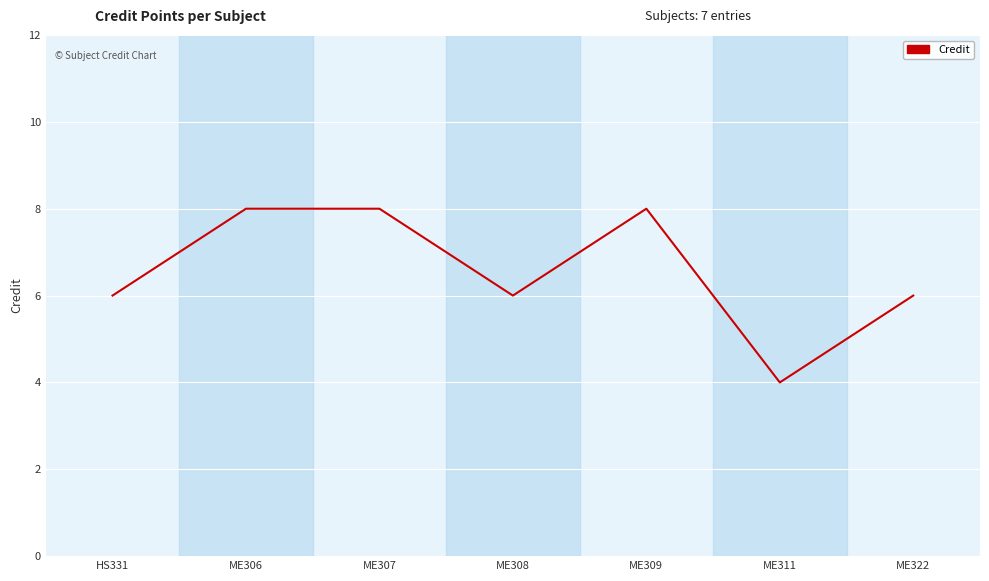

What value does the data have at ME311?

4